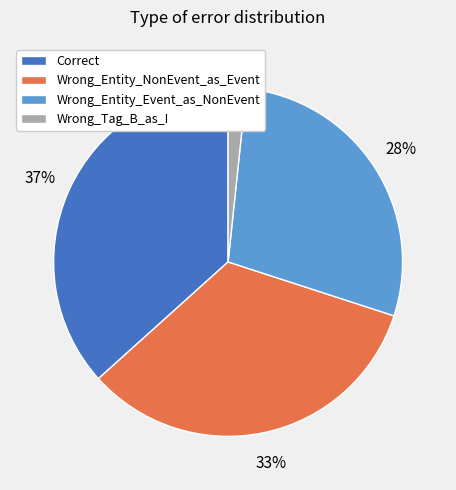

How many segments does this pie chart have?

4